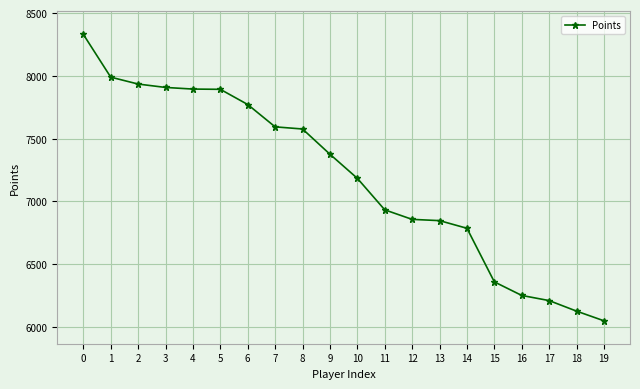

Approximately how many times larger is the value at 11 compared to 3?

0.9